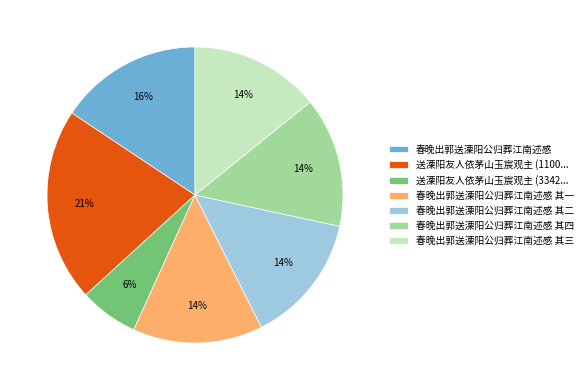

The 春晚出郭送溧阳公归葬江南述感 slice represents 27% of the pie. True or false?

False